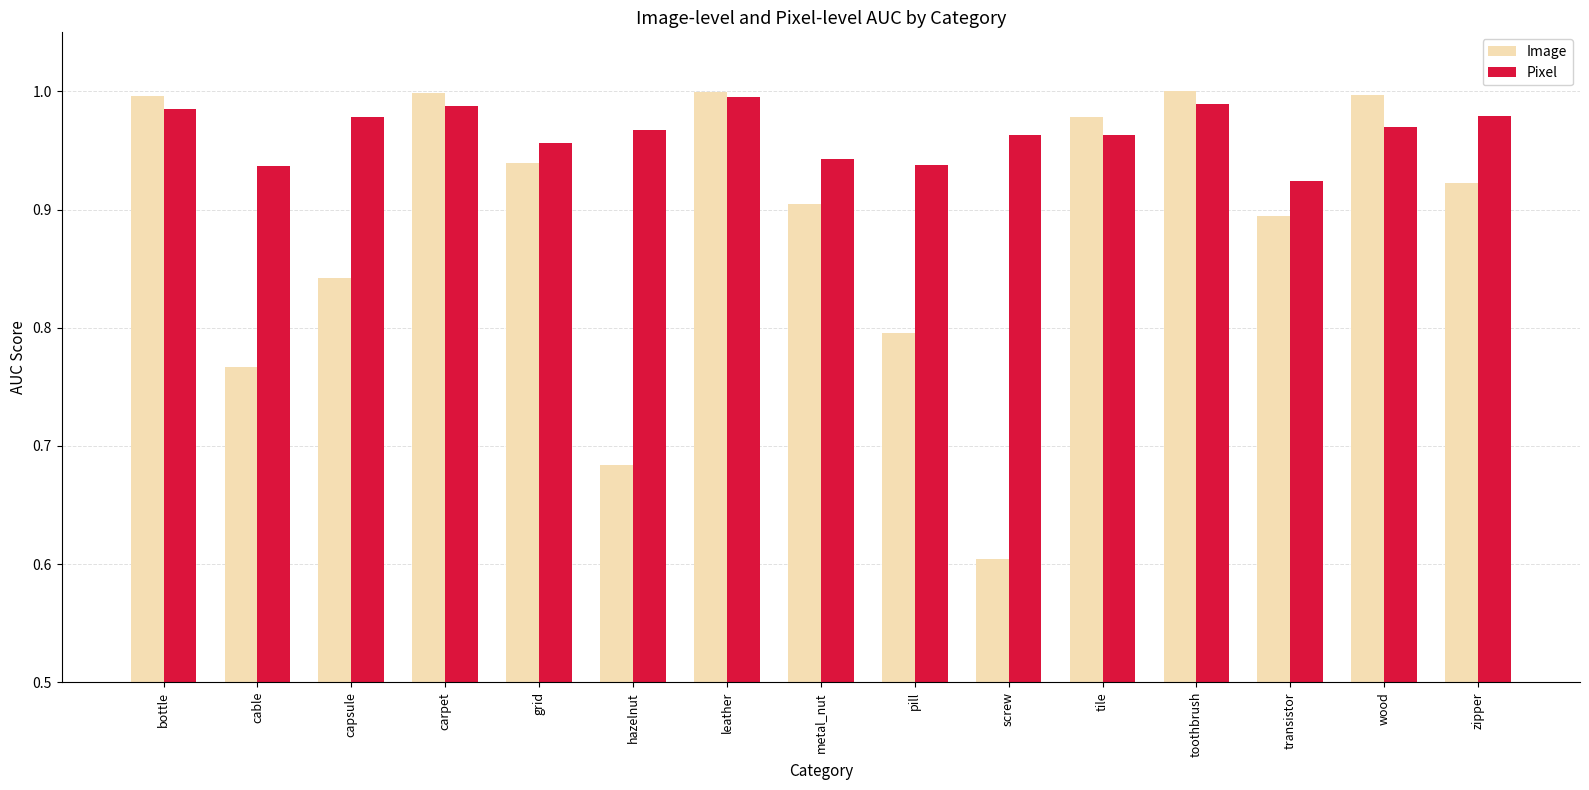

Are the bars horizontal?

No